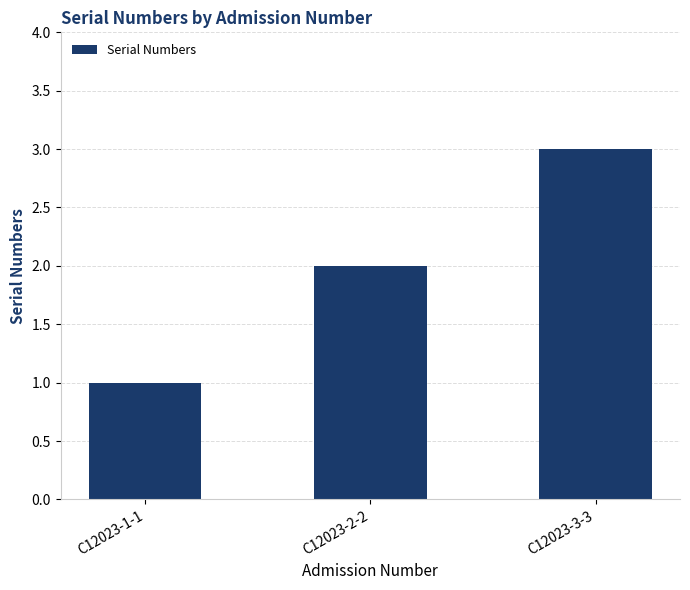

Which category has the highest value across all series?

C12023-3-3